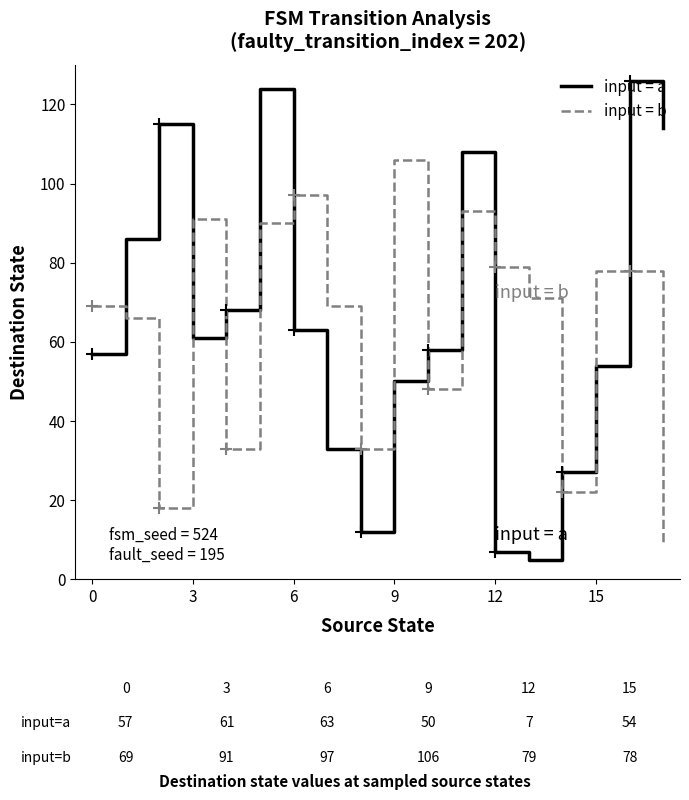

What is the label of the 1st point from the right?

17